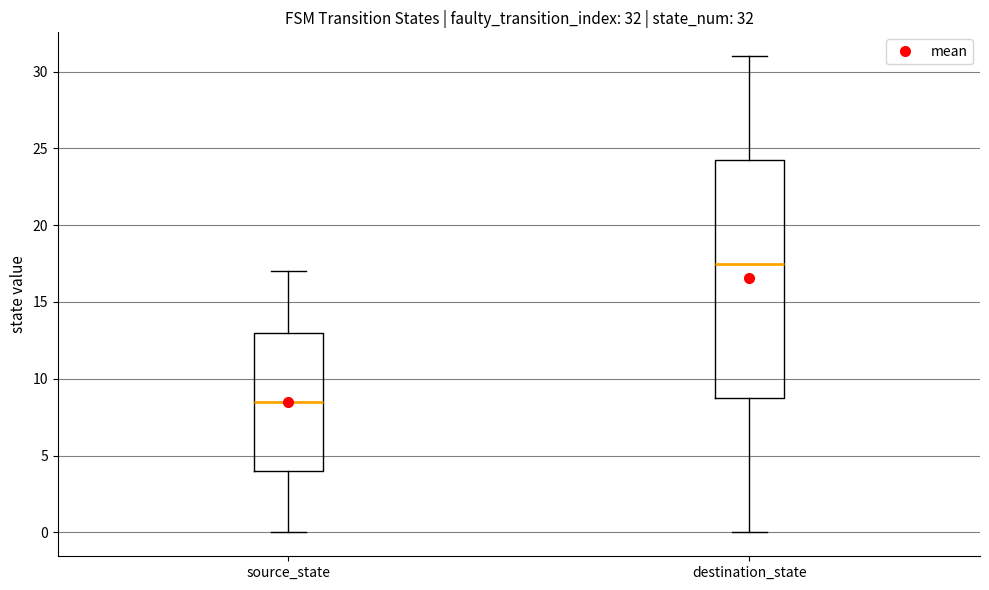

Which box is the tallest, from its lower edge to its upper edge?

destination_state